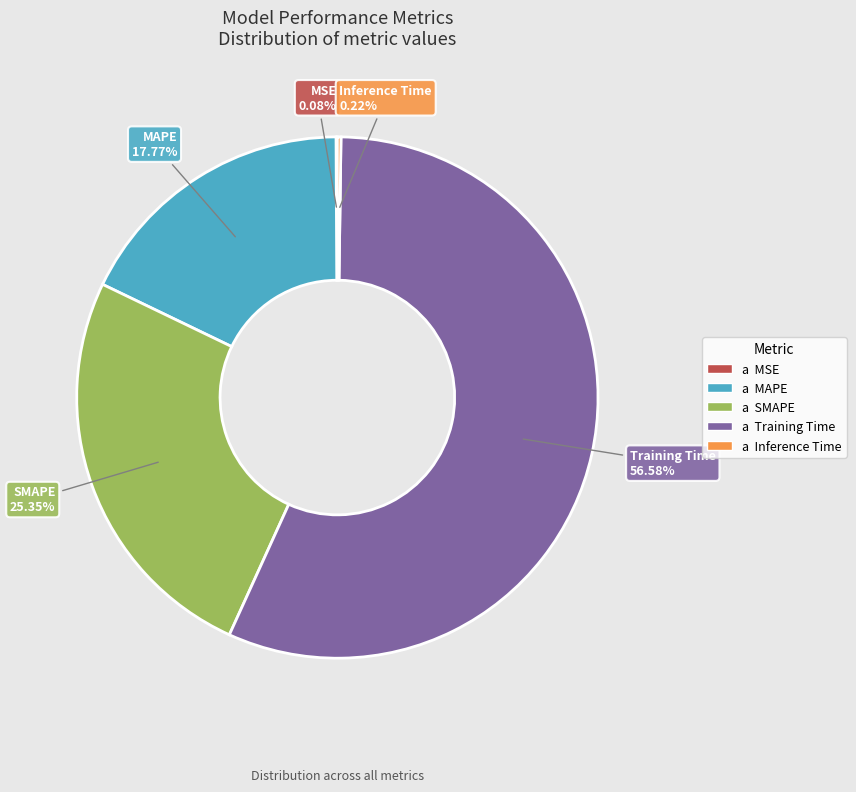

Is there a majority slice in this chart?

Yes